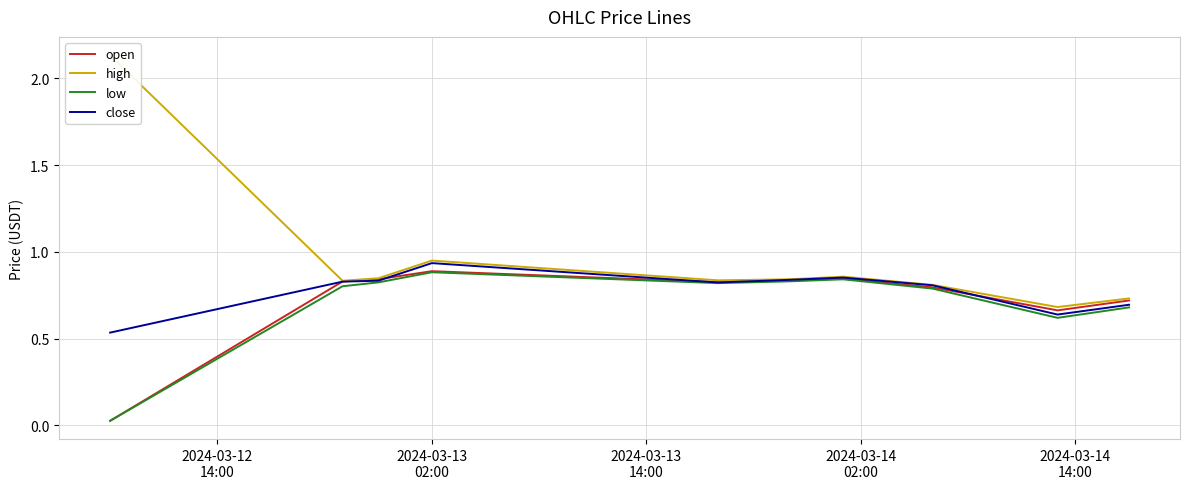

What is the value of the low point at the 10th from the left?

0.7